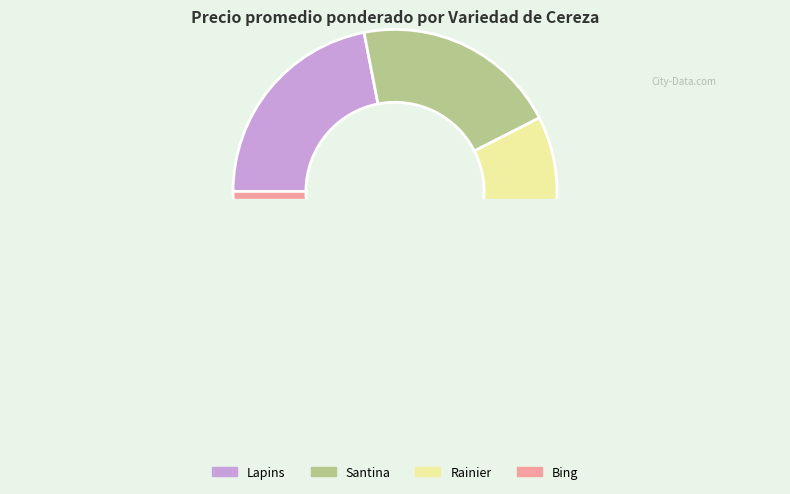

To the nearest percent, what portion does 24 represent?

2%